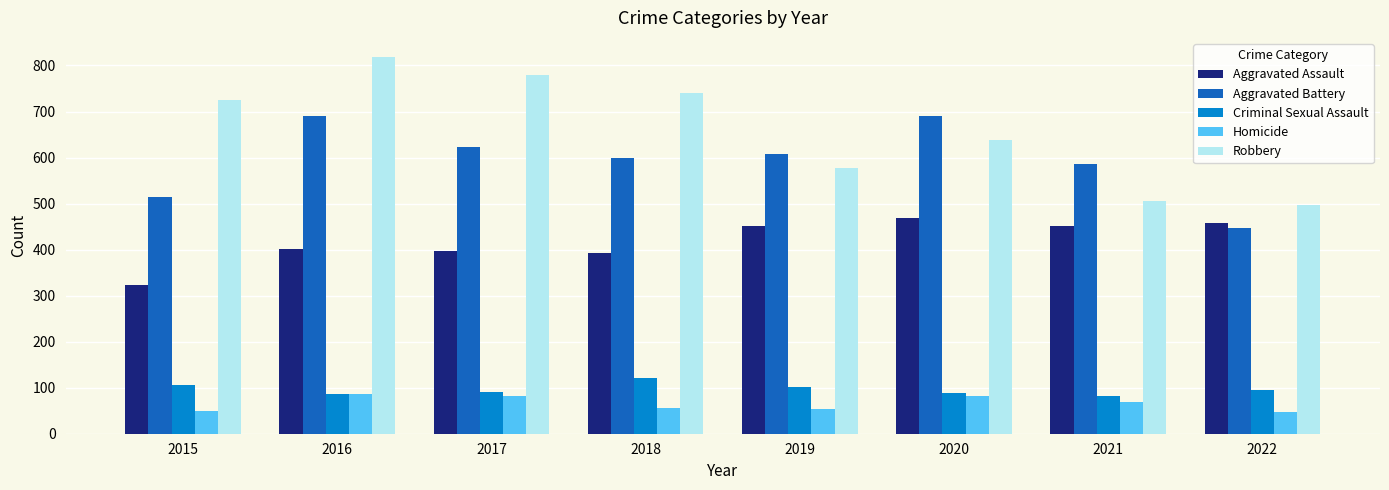

What is the spread (max minus min) of values at 2019?

555